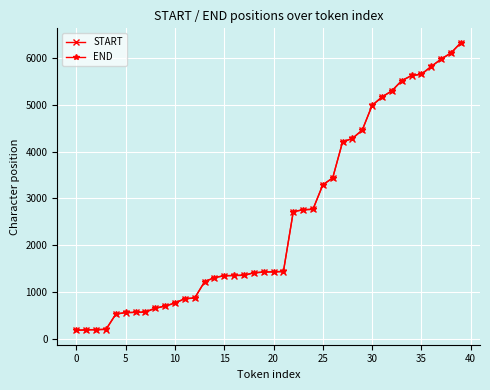

True or false: START and END intersect in this chart.

False